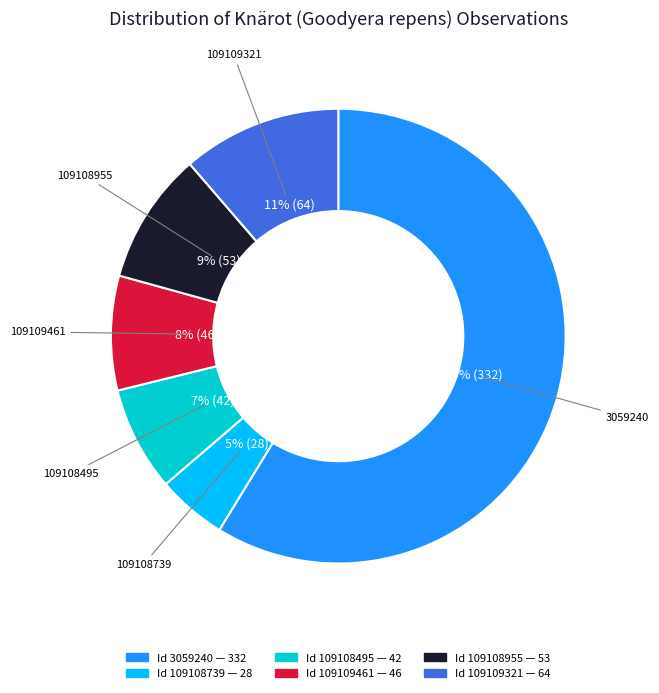

Does any single category account for the majority?

Yes